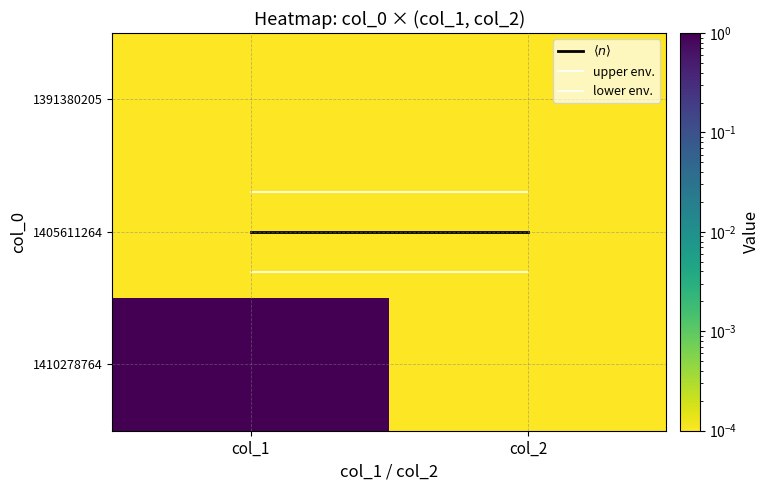

Between col_1 and col_2, which is larger?

col_1